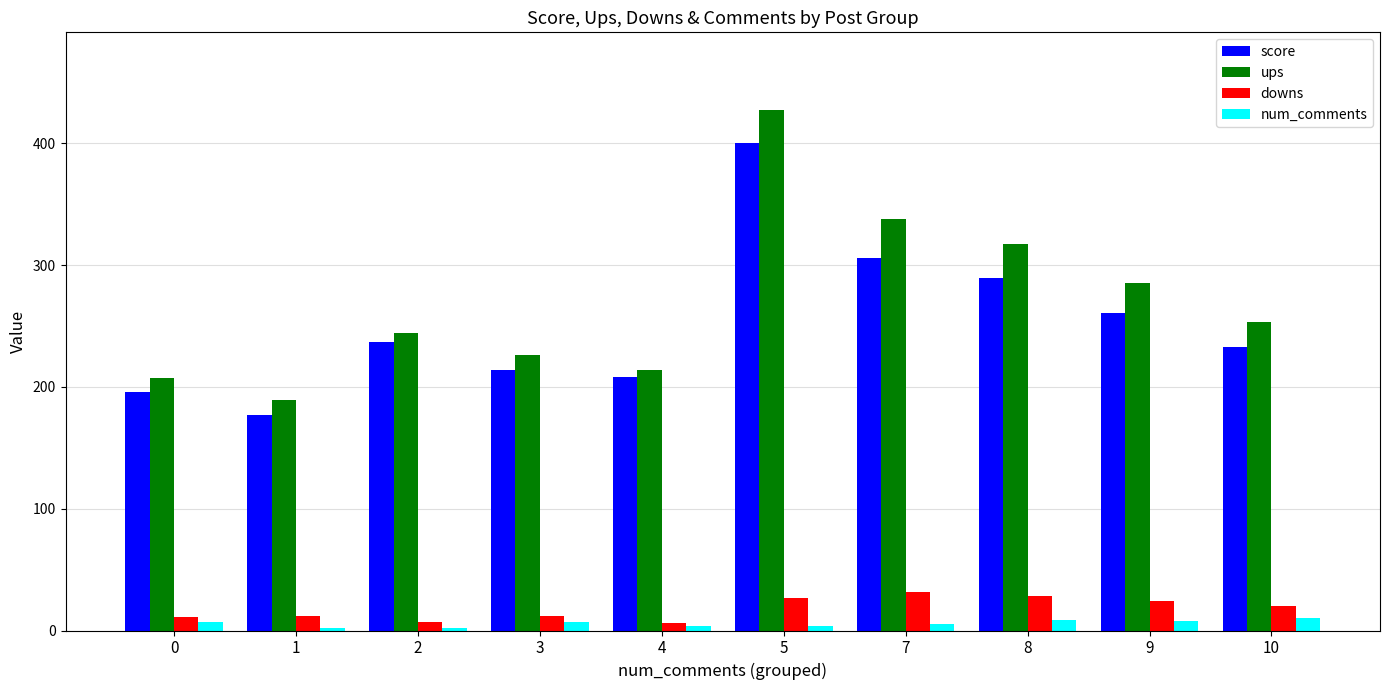

At which label does ups first exceed 253?

5